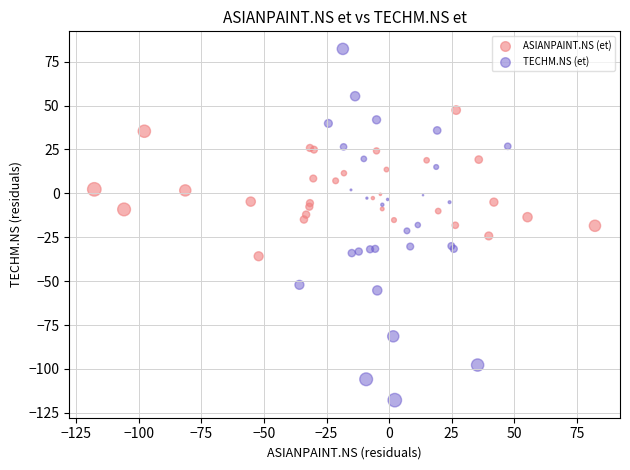

Which series reaches the minimum Y coordinate?

TECHM.NS (et)